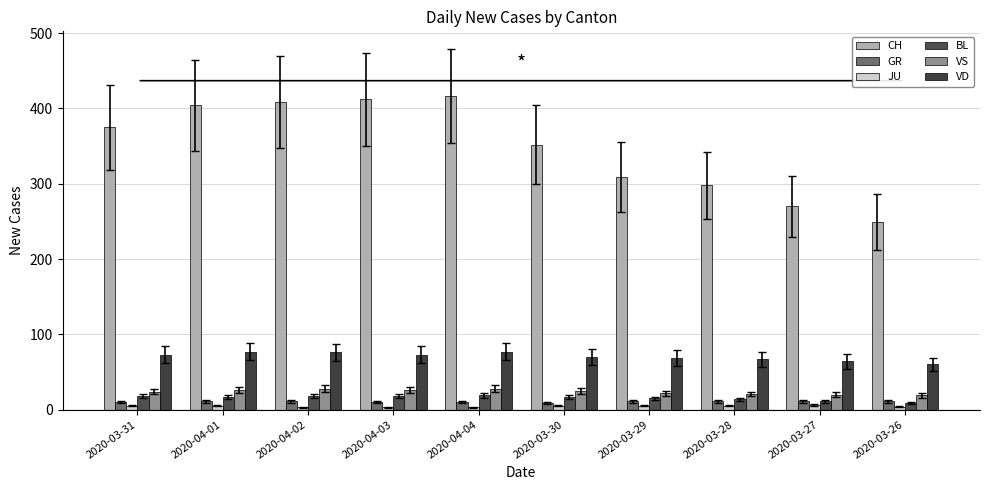

What is the label of the 7th bar from the left?

2020-03-29